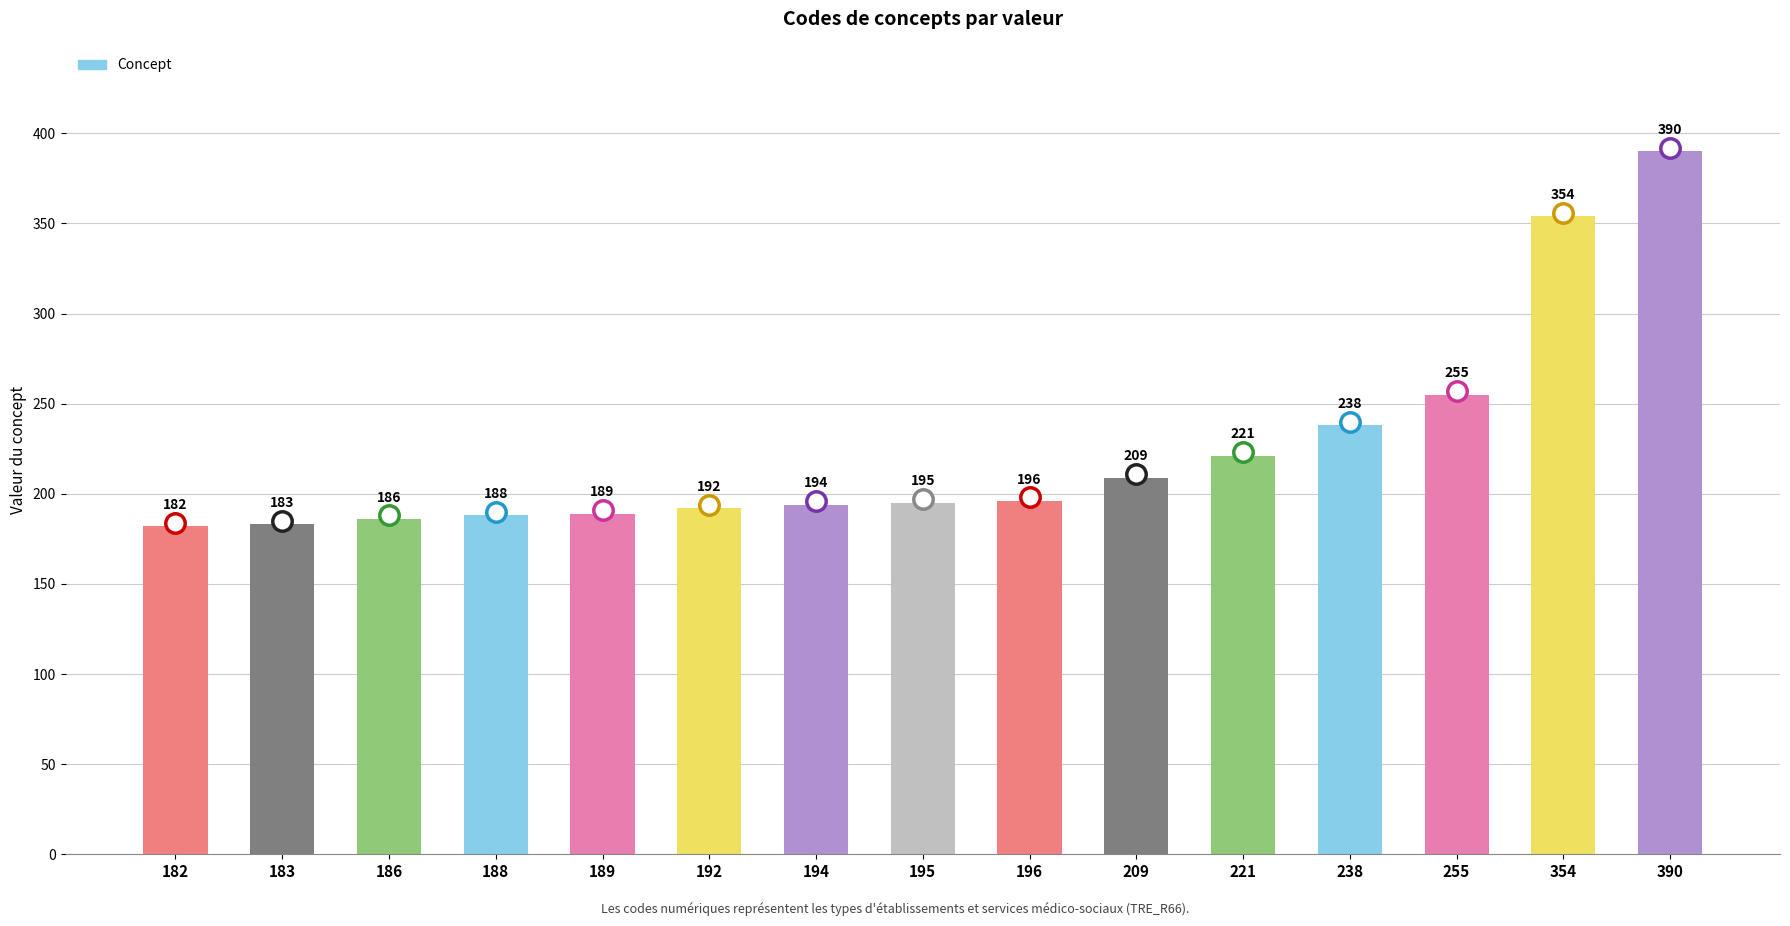

Which category has the highest value across all series?

390